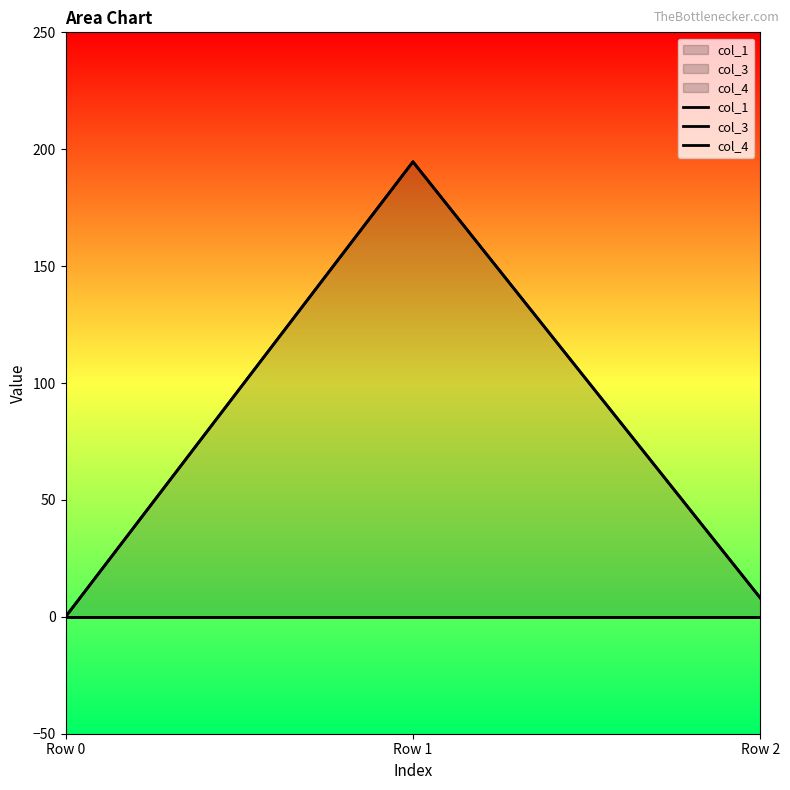

List the series in order of their peak value, highest first.

col_1, col_3, col_4